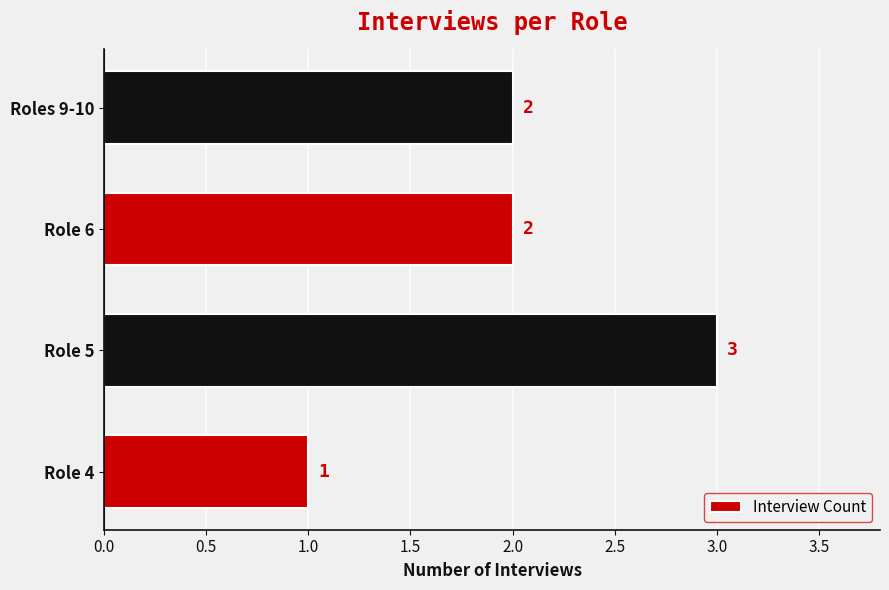

Which label corresponds to the largest value in the chart?

Role 5